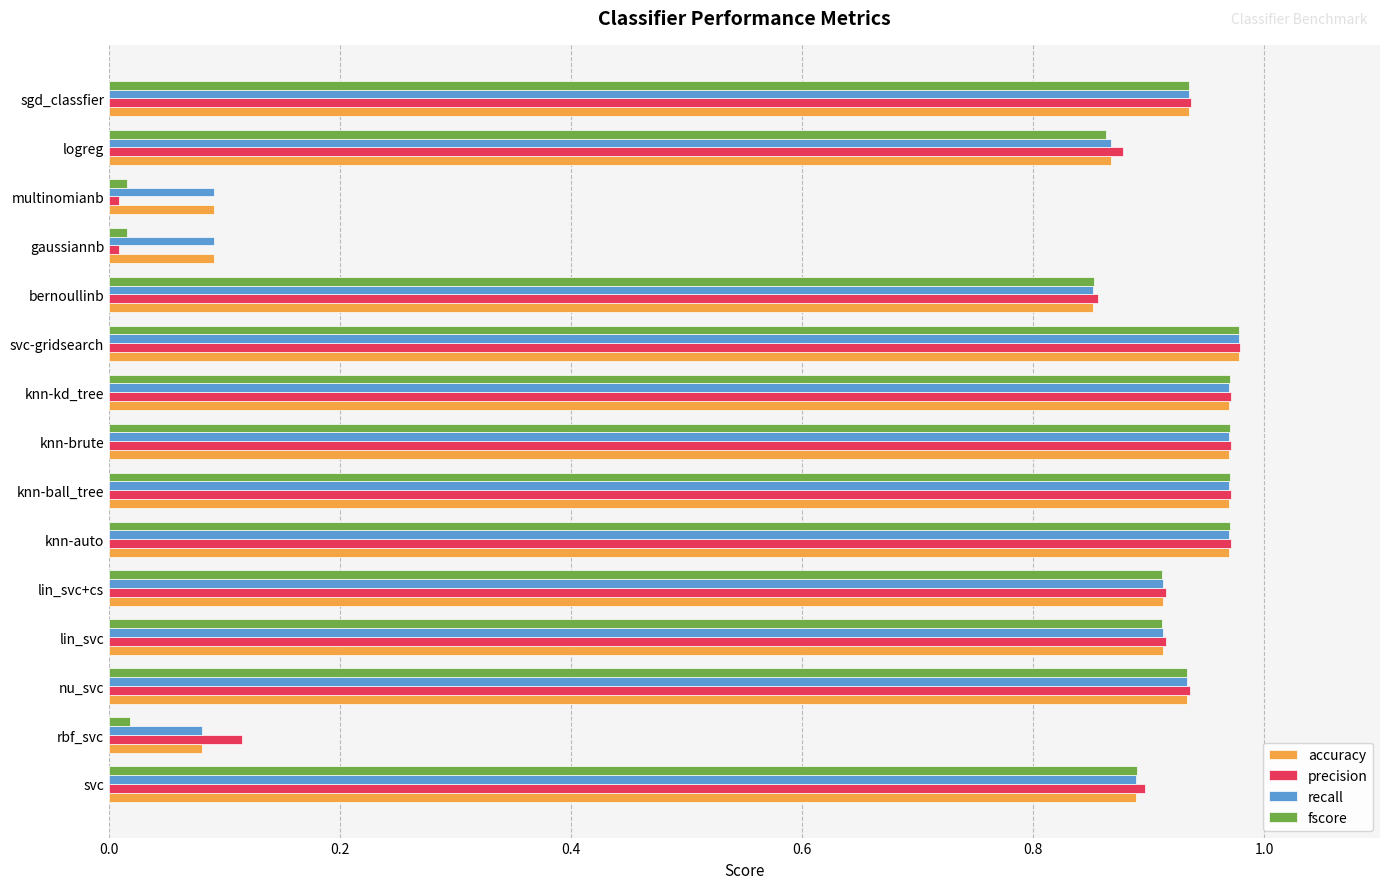

Count the number of data series in this chart.

4